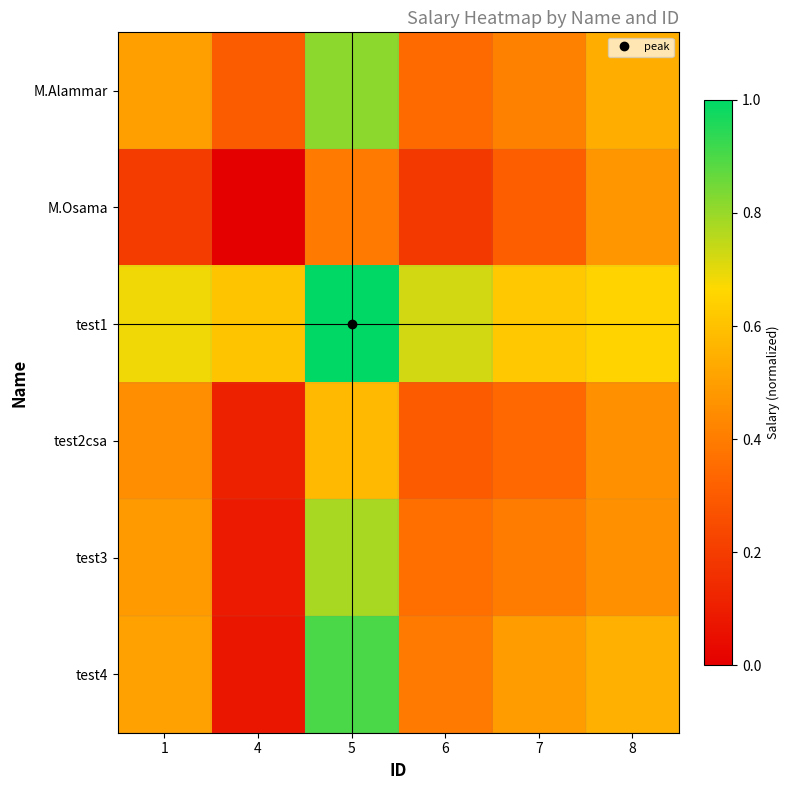

Rank the series at 5 from lowest to highest value.

M.Osama, test2csa, test3, M.Alammar, test4, test1